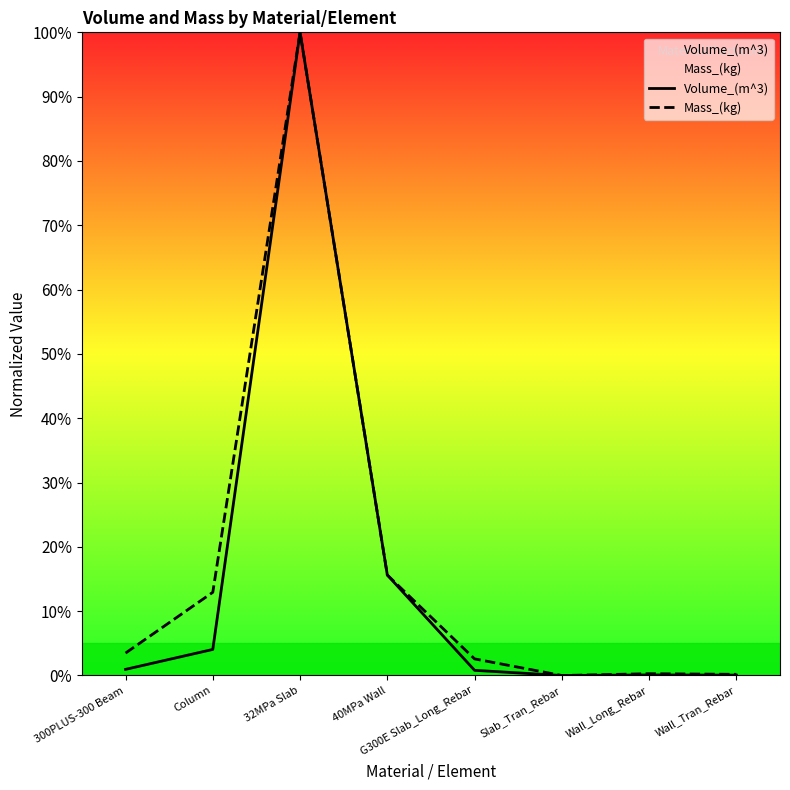

List the series in order of their peak value, highest first.

Volume_(m^3), Mass_(kg)